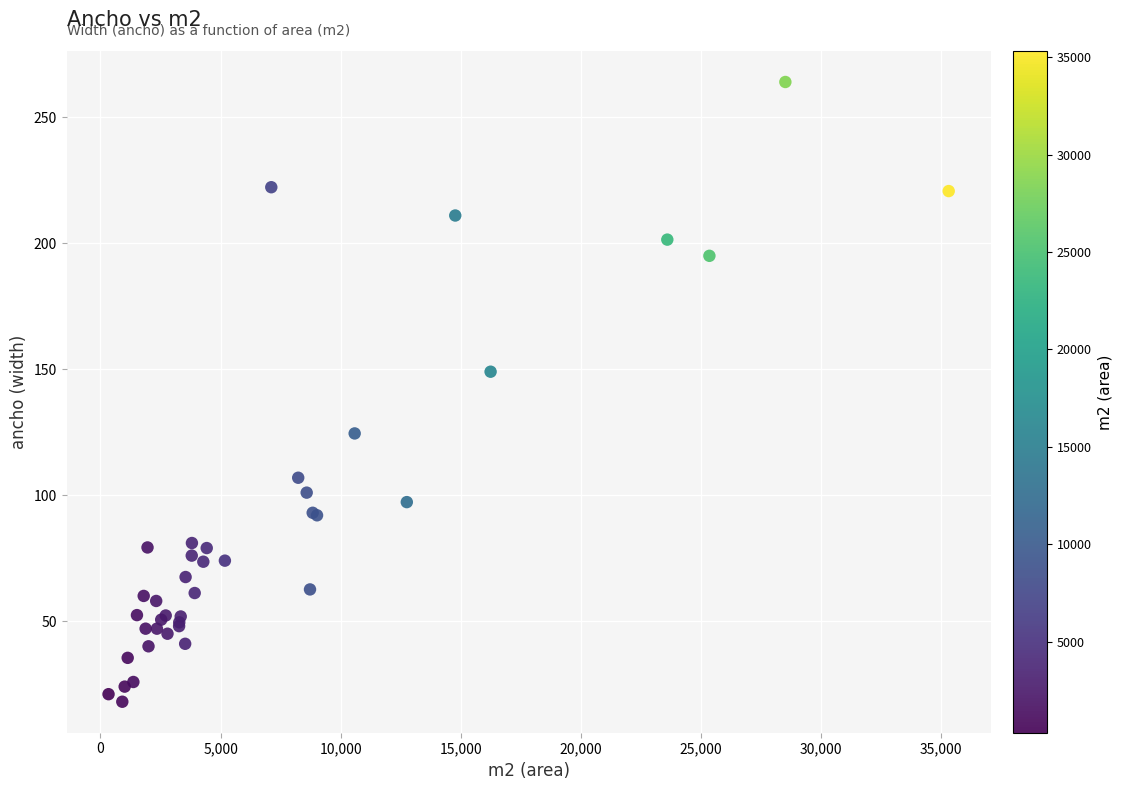

What Y value in the scatter plot is closest to 141?

149.0